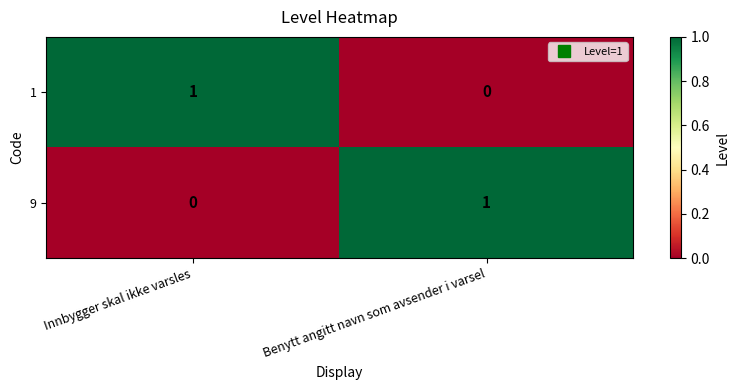

Rank the series at Benytt angitt navn som avsender i varsel from lowest to highest value.

1, 9